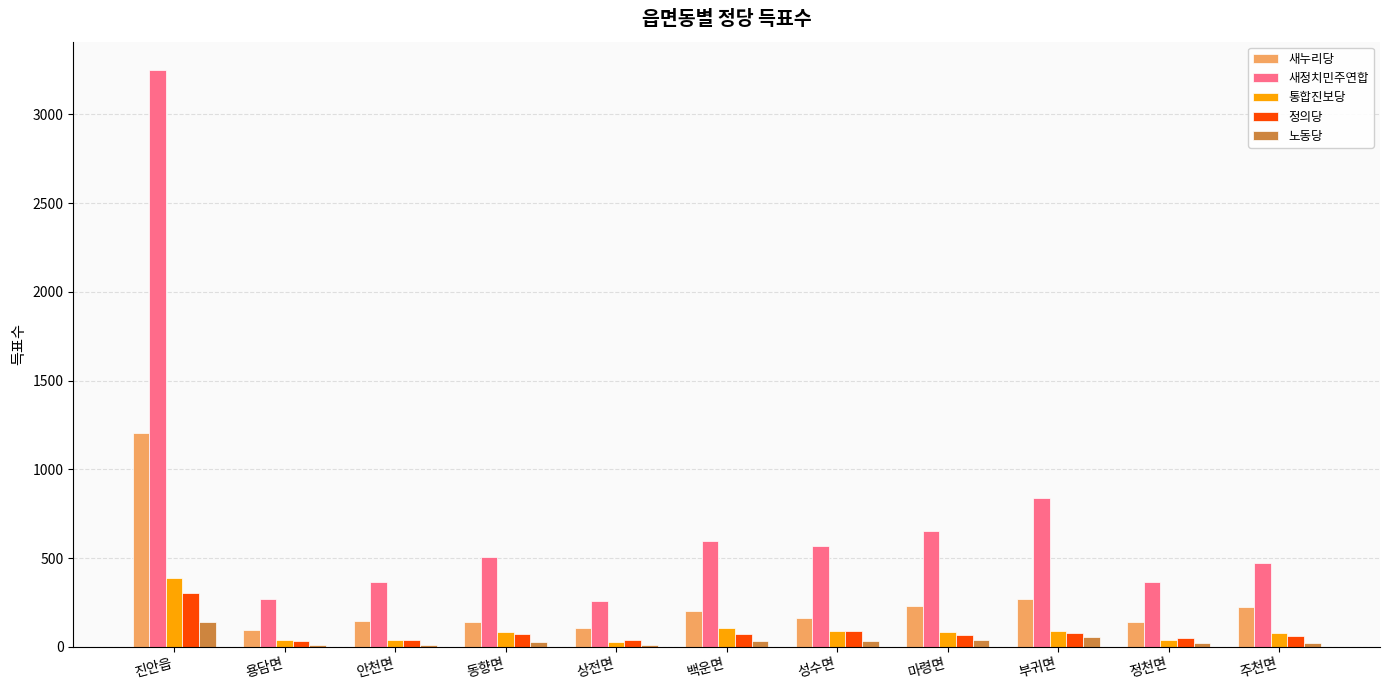

The value of 정의당 at 백운면 is 73. True or false?

True